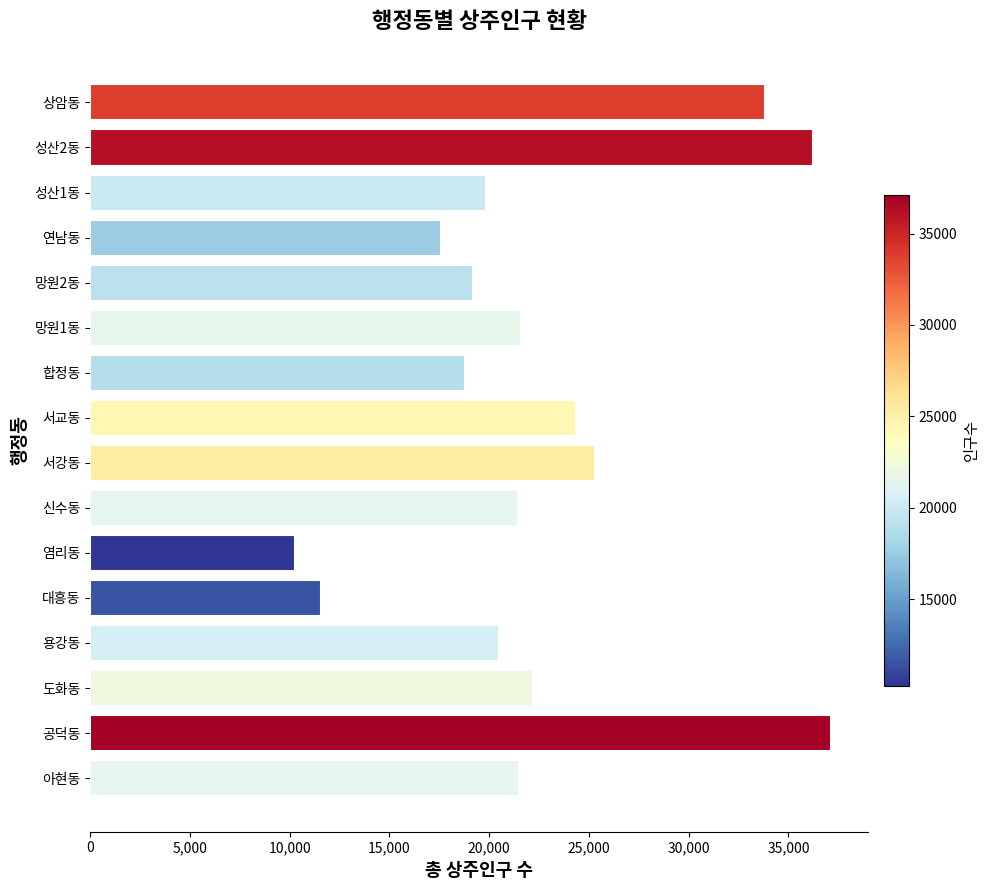

What is the difference between the second highest and minimum values?

26003